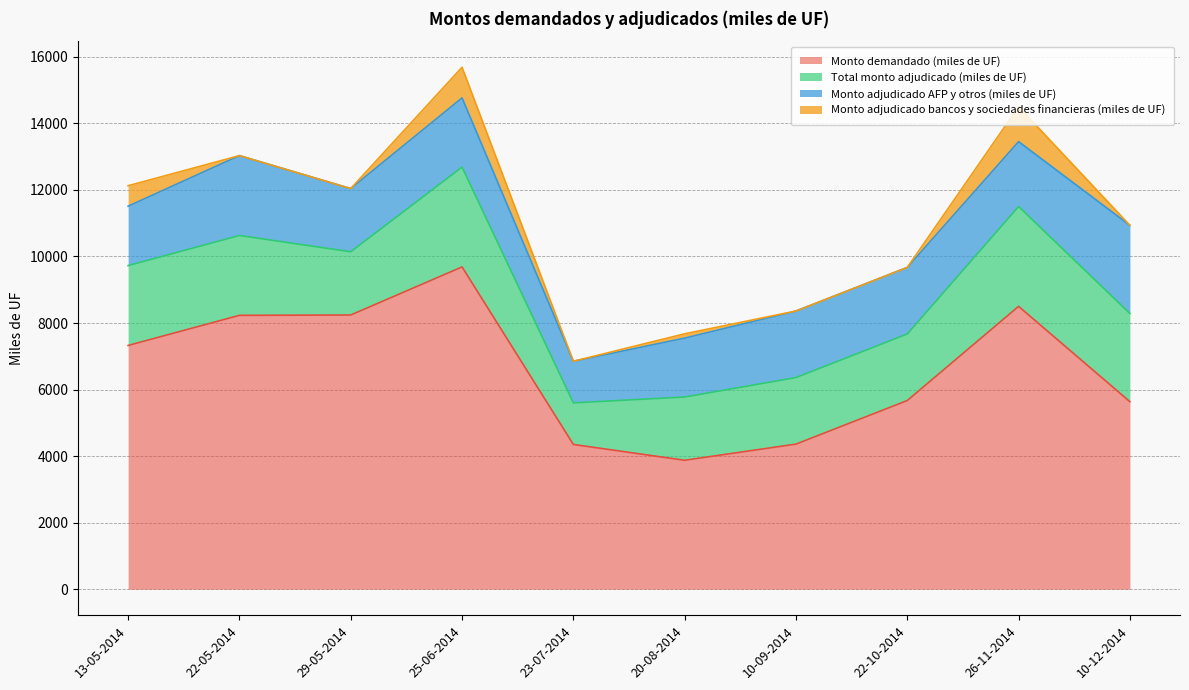

Which category has the highest value in the Monto demandado (miles de UF) series?

25-06-2014